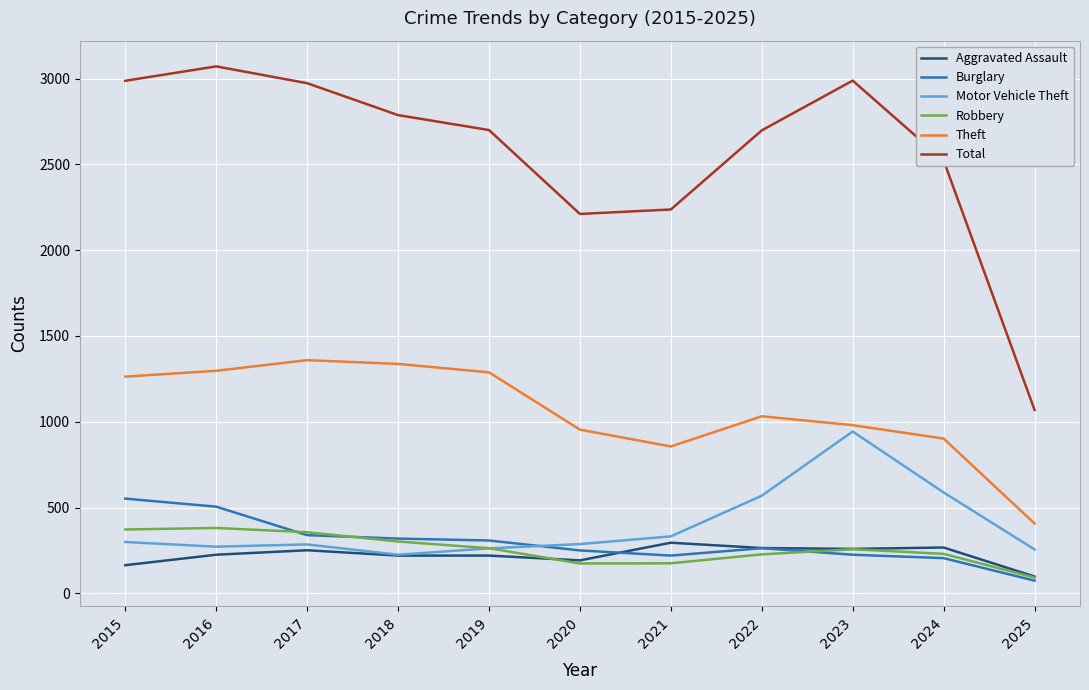

Where does the Theft series first go above 1032?

2015